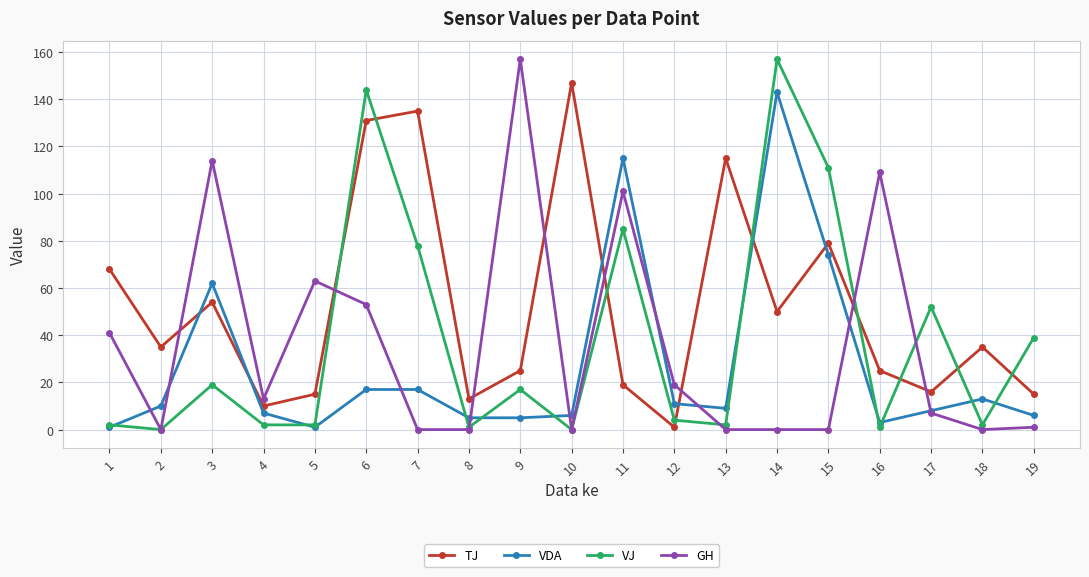

Between 6 and 9, which series saw the biggest shift?

VJ